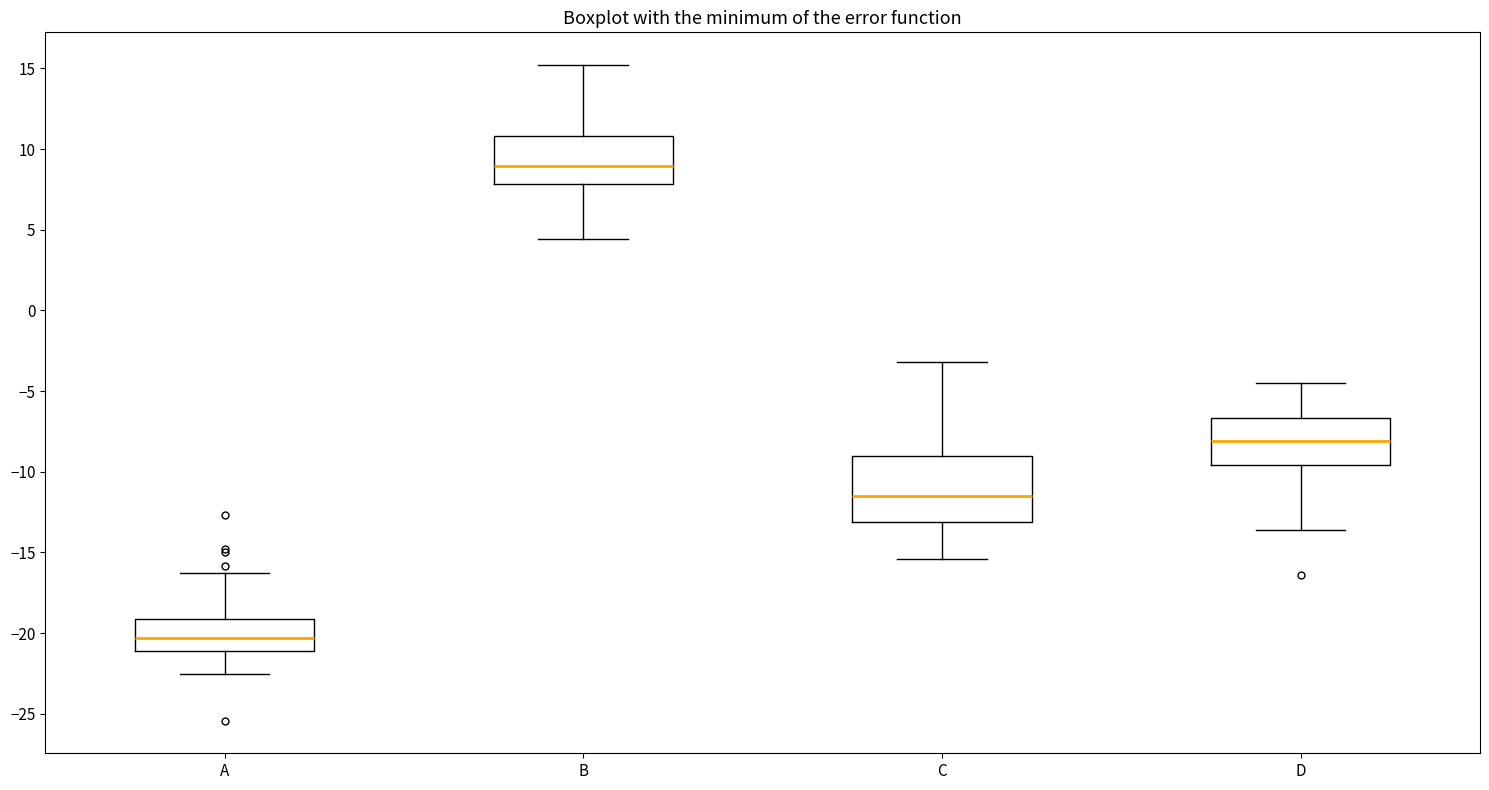

Which box is the tallest, from its lower edge to its upper edge?

C